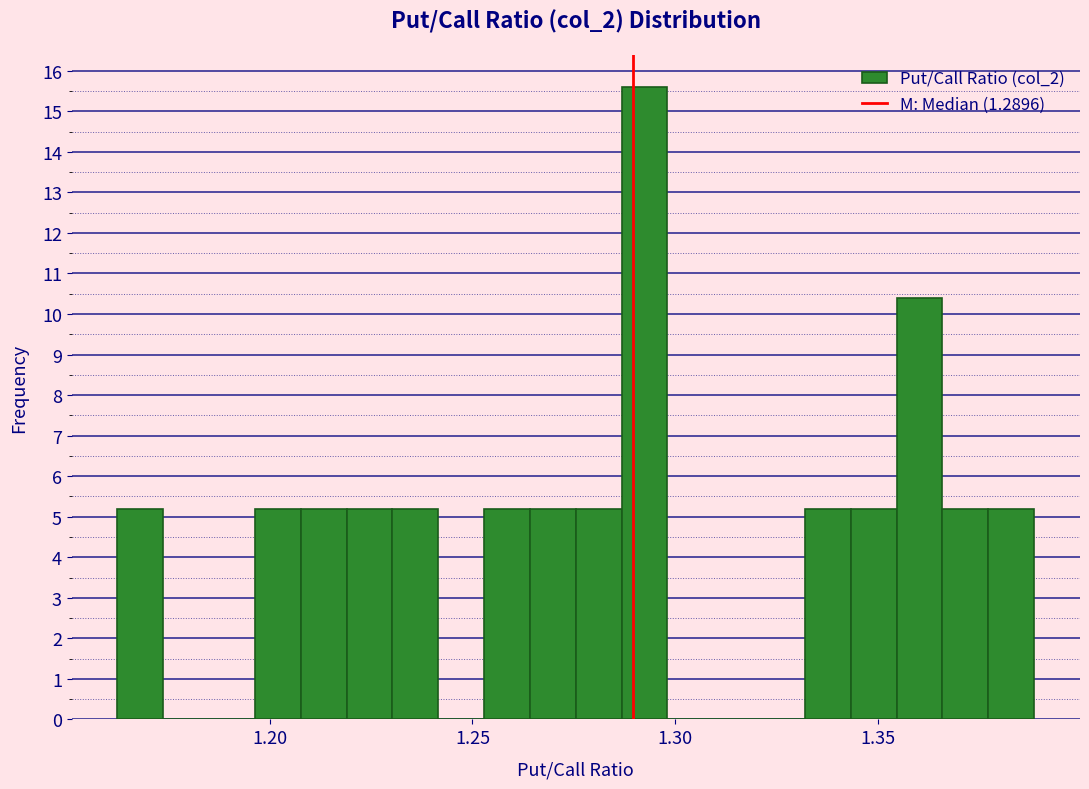

Around what value on the x-axis is the tallest bar? Give the approximate position of its centre, as read against the axis.

1.290